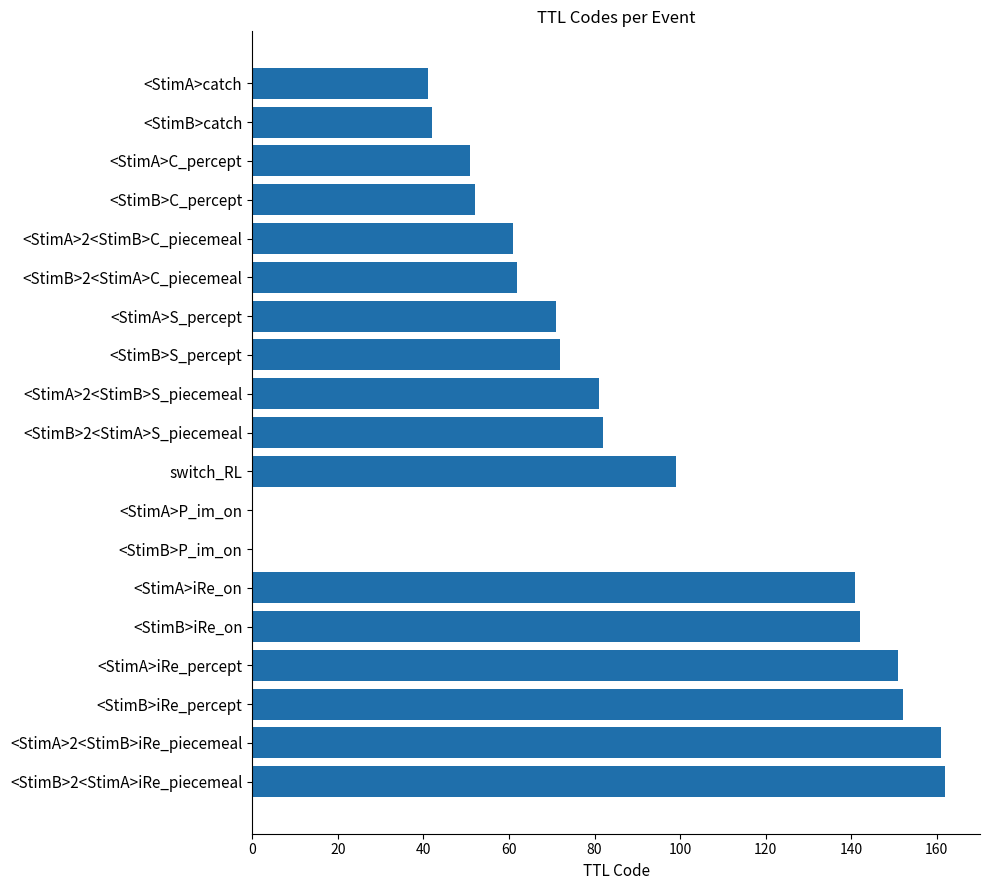

How many categories are shown in the chart?

19